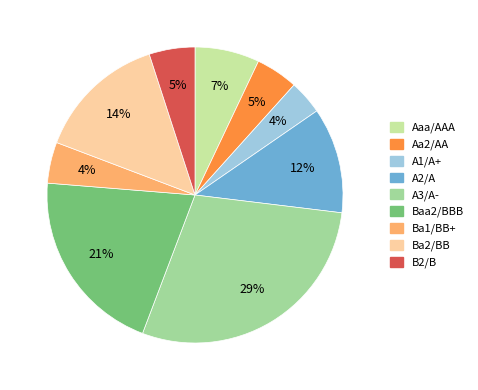

To the nearest percent, what is the average slice percentage?

11%